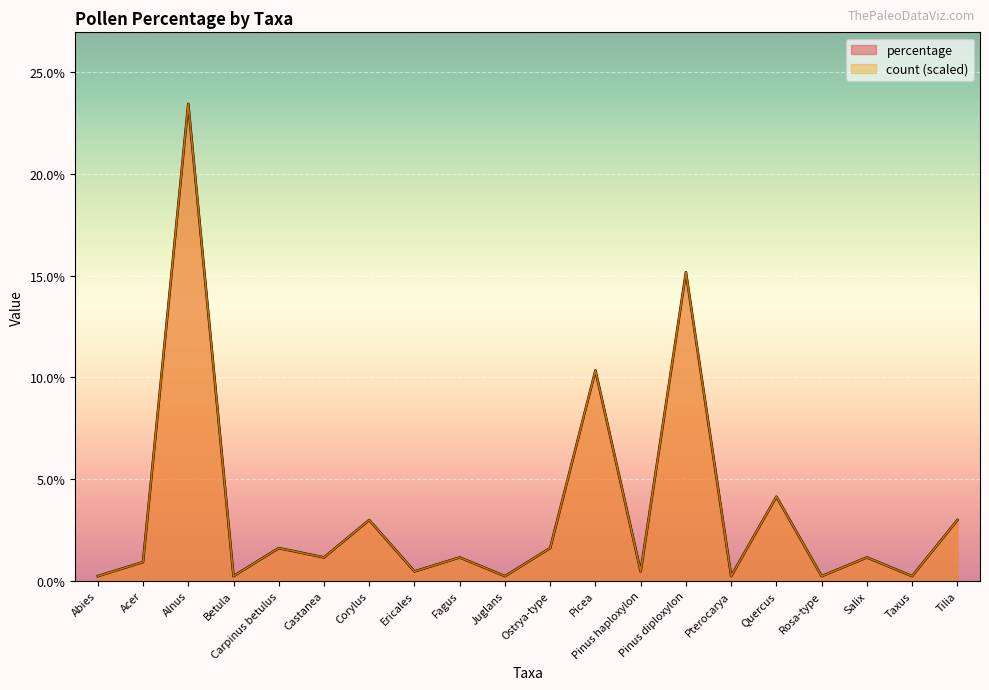

What is the value of the percentage point at the 12th from the left?

10.3